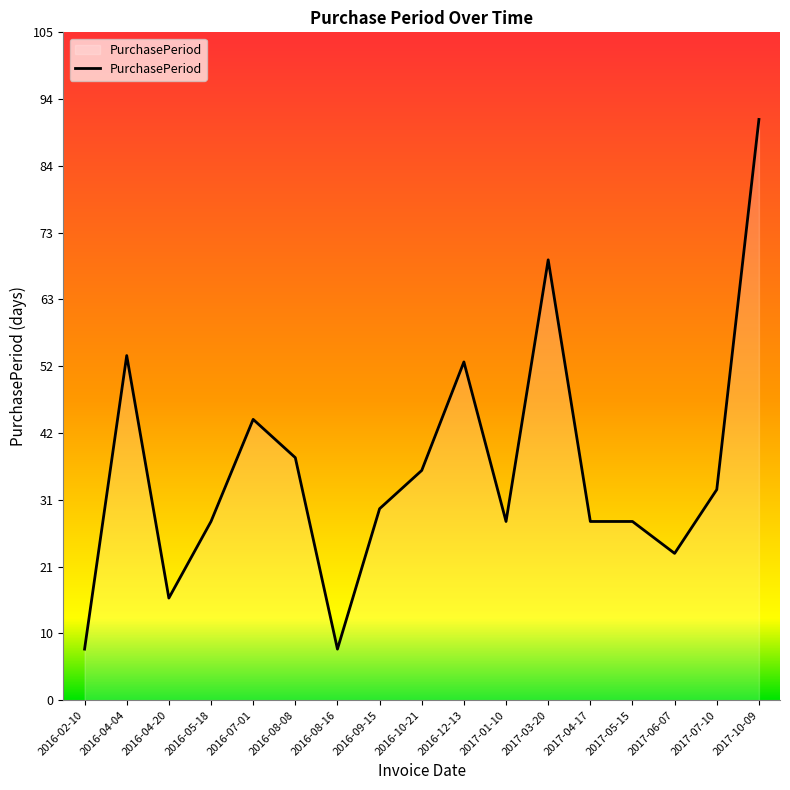

What is the change in value from 2016-08-08 to 2016-10-21?

-2